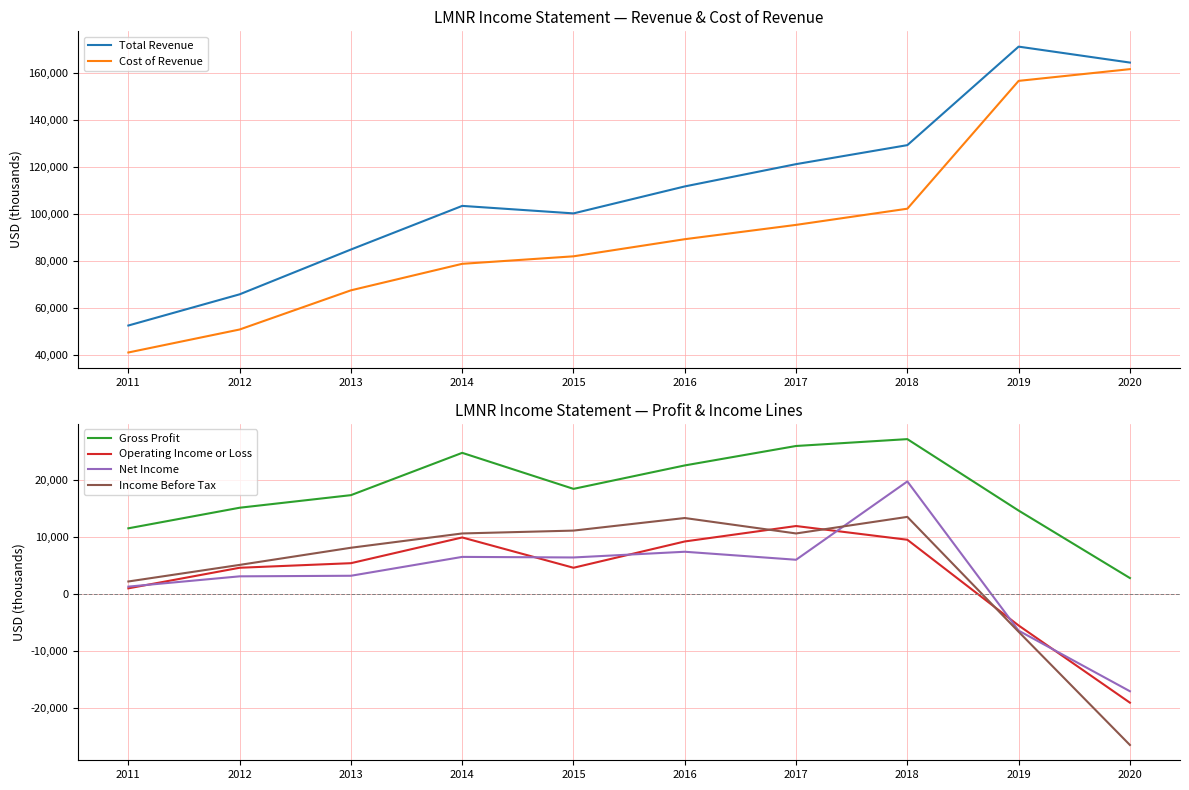

What are all the series names shown in the legend?

Total Revenue, Cost of Revenue, Gross Profit, Operating Income or Loss, Net Income, Income Before Tax